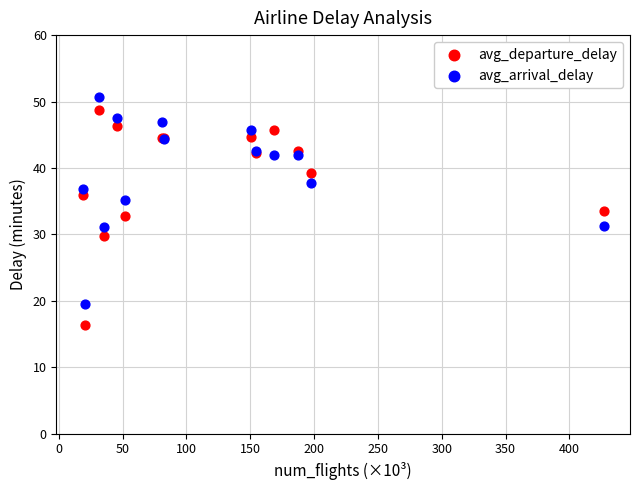

Which series has the largest Y range (max minus min)?

avg_departure_delay